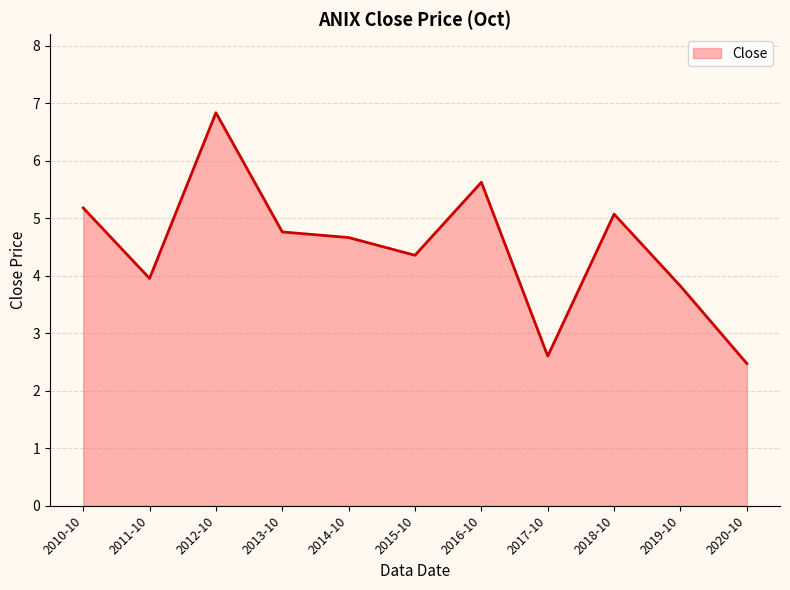

Rank the categories by value from highest to lowest.

2012-10, 2016-10, 2010-10, 2018-10, 2013-10, 2014-10, 2015-10, 2011-10, 2019-10, 2017-10, 2020-10